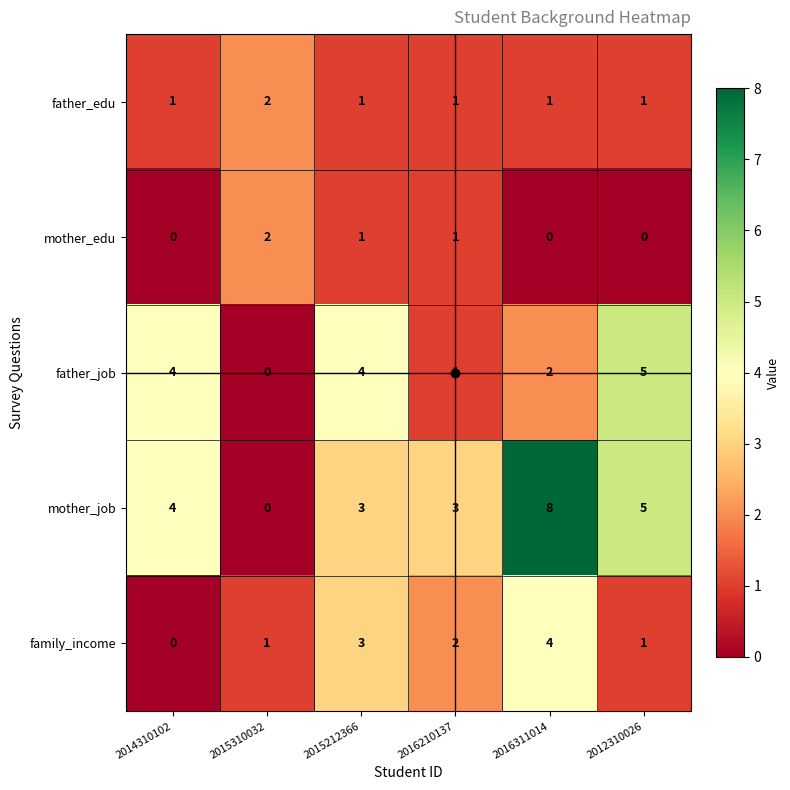

Count the family_income values in the range 1 to 3.

4